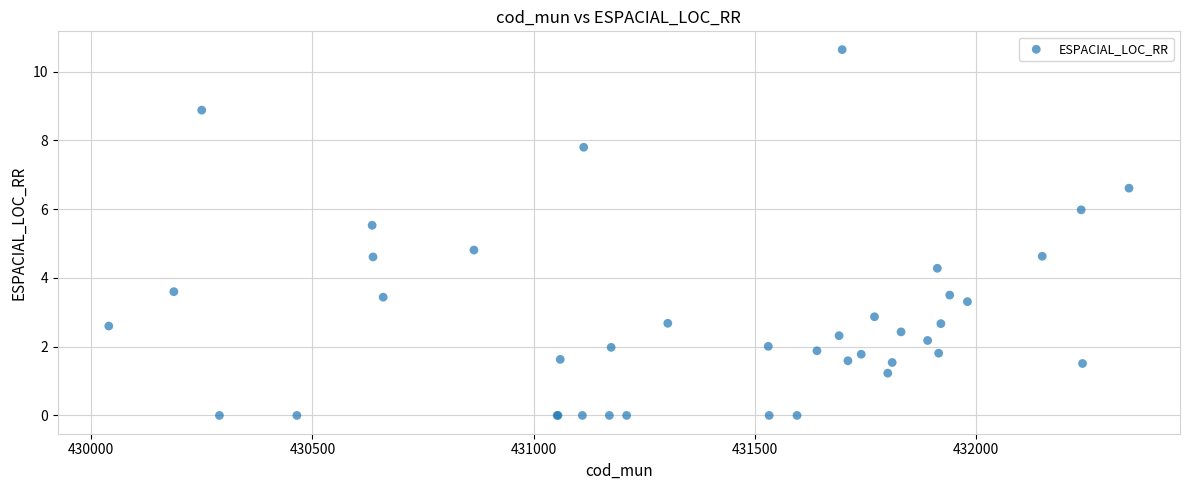

What Y value in the scatter plot is closest to 5?

4.8